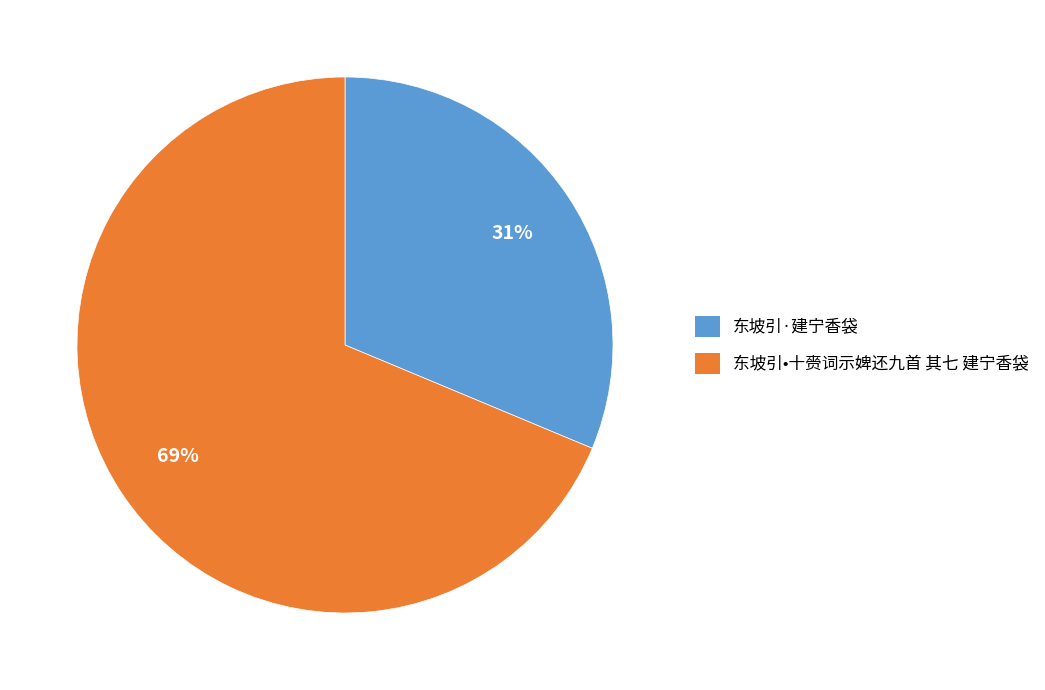

To the nearest percent, what is the average slice percentage?

50%